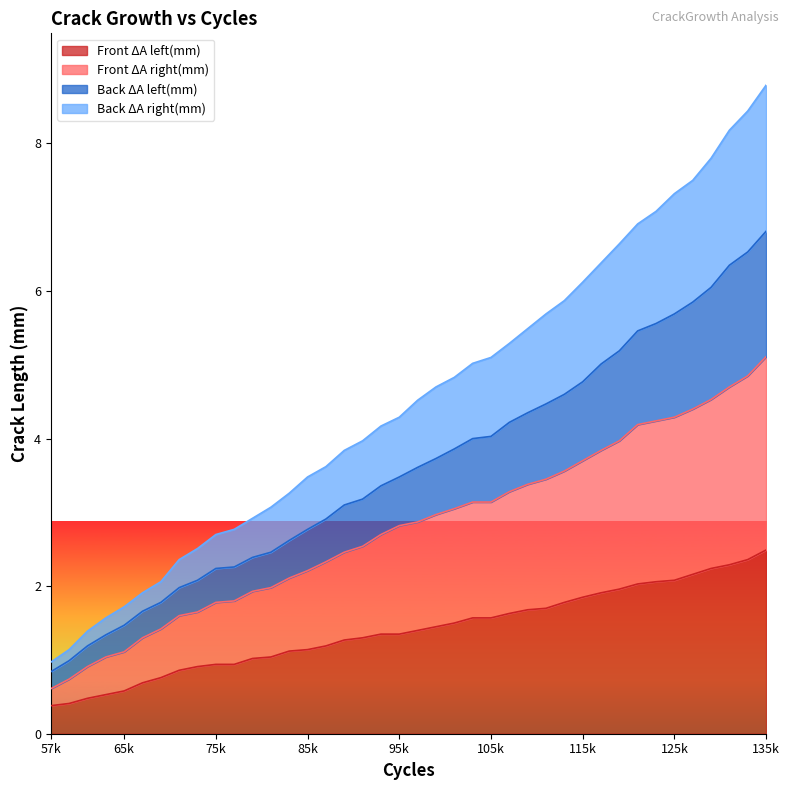

How many lines are shown in the chart?

4